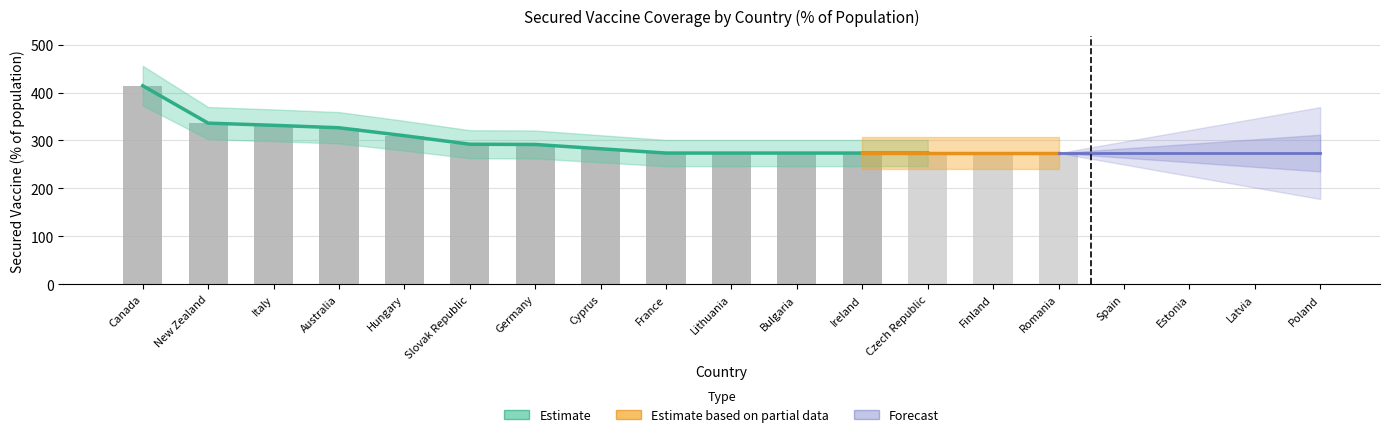

What is the highest value of the Secured Vaccine (% of pop) series?

414.2